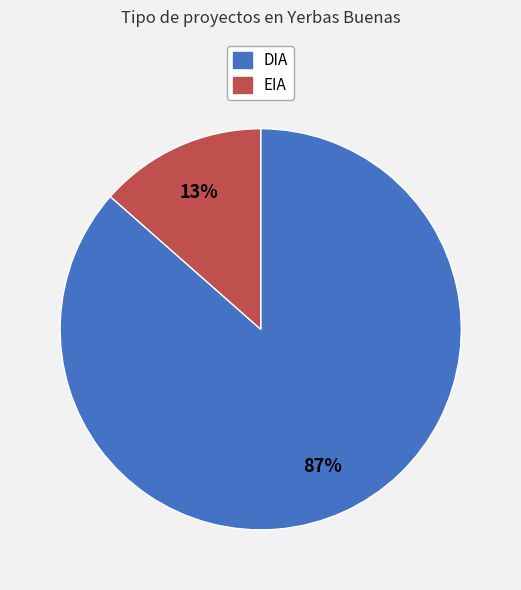

To the nearest percent, what is the combined percentage of DIA and EIA?

100%